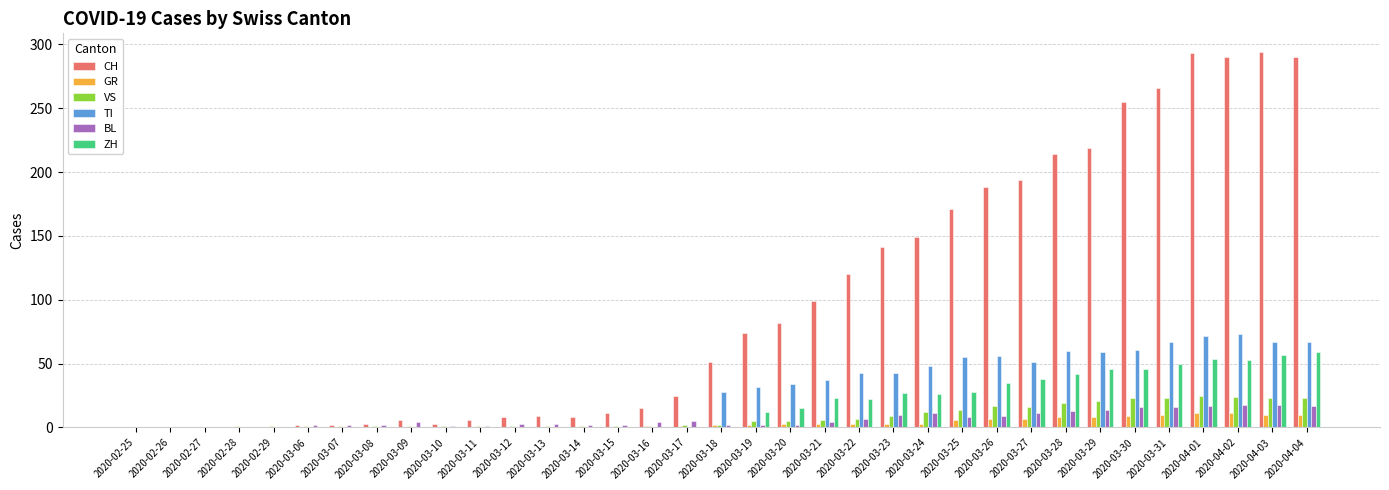

True or false: ZH has a value of 22 at 2020-03-22.

True